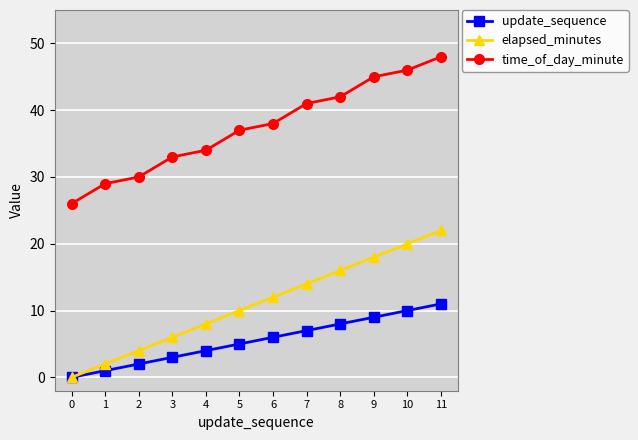

True or false: update_sequence and time_of_day_minute cross at least once.

False